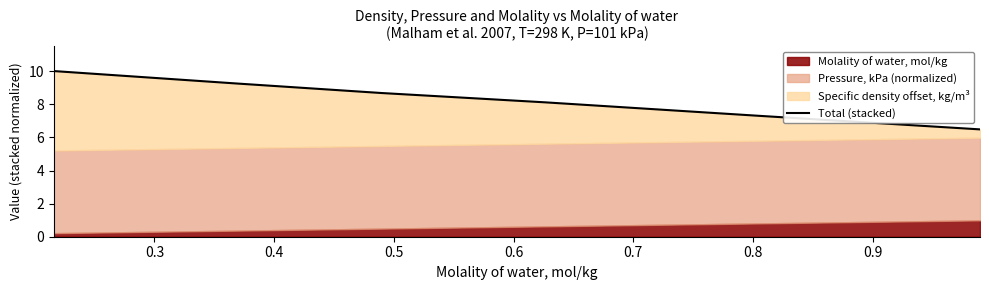

What is the difference between the maximum and minimum values?

3.5